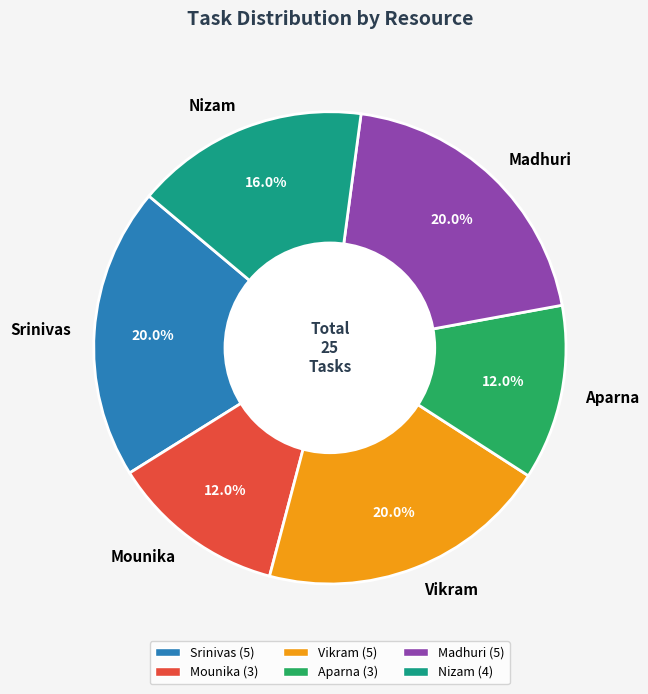

What percentage is NOT represented by Aparna?

88.0%